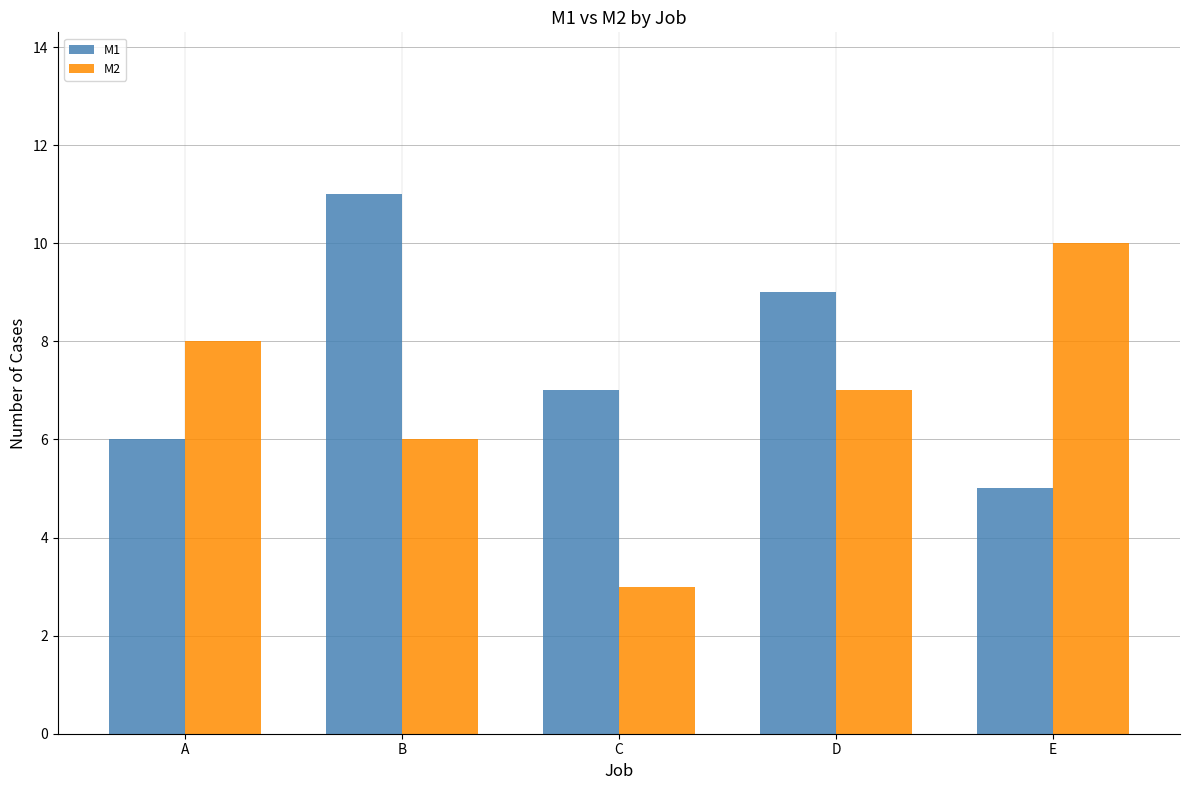

Reading left to right, list all the values displayed in this chart.

M1: 6	11	7	9	5
M2: 8	6	3	7	10